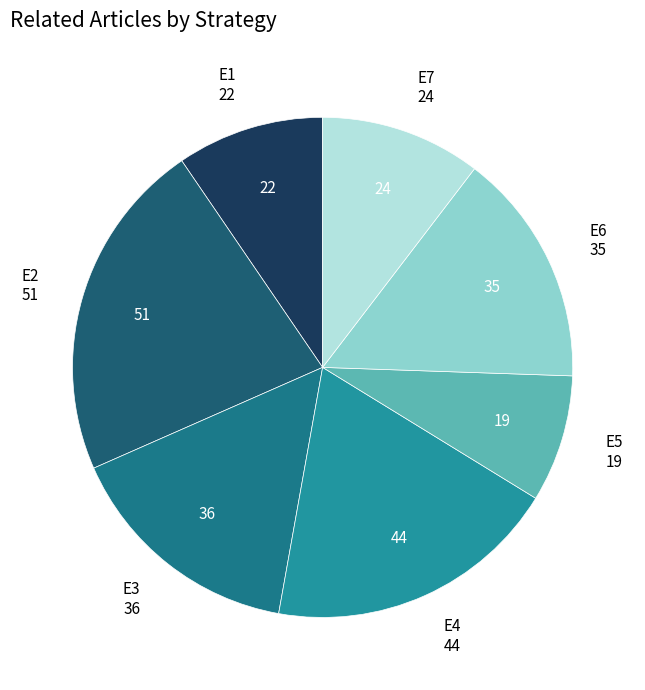

Rank the categories by value from highest to lowest.

E2, E4, E3, E6, E7, E1, E5